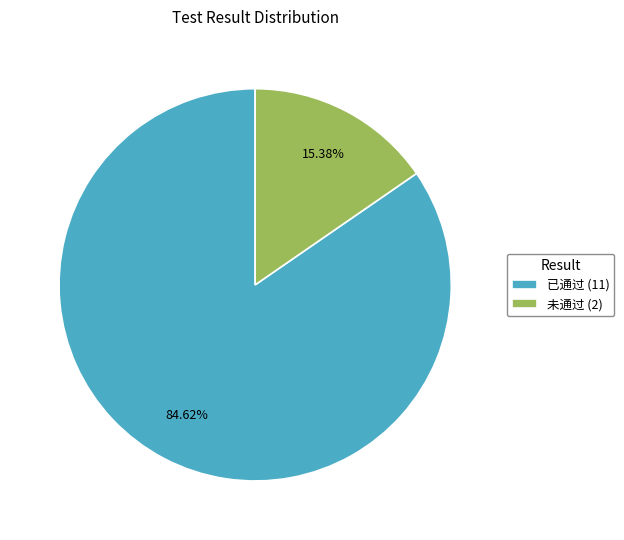

To the nearest percent, what is the difference between the largest and smallest slice percentages?

69%